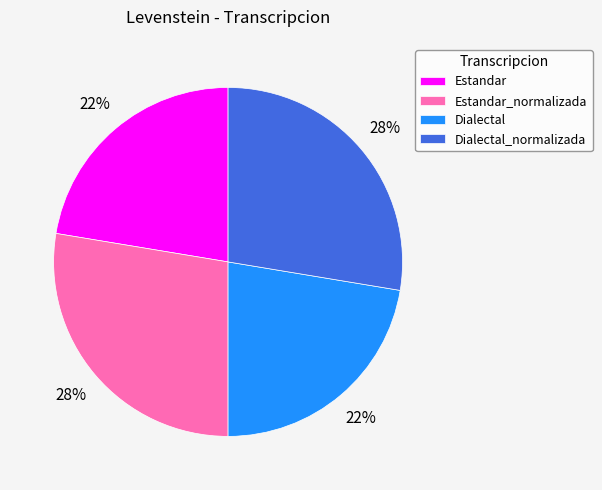

Count the number of slices in the pie.

4